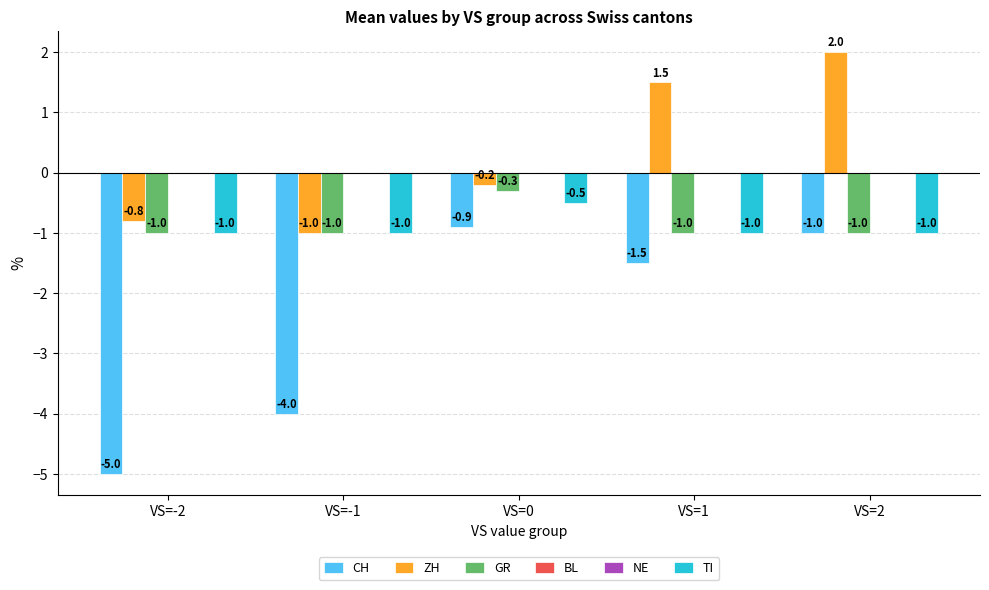

Which series changed the most between VS=-1 and VS=2?

CH